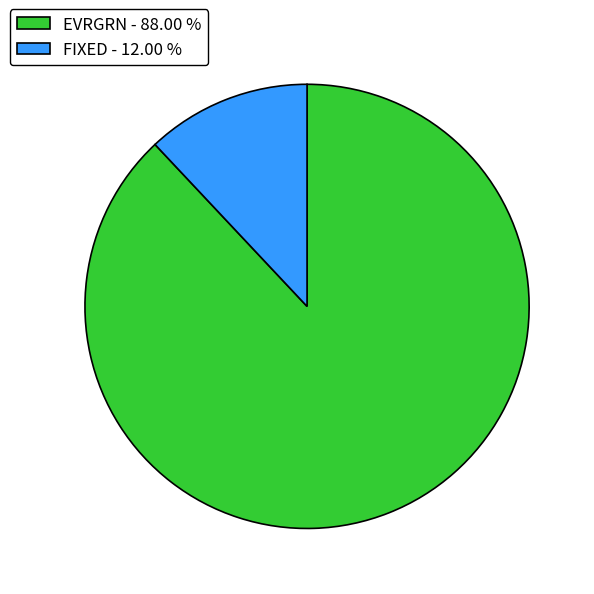

True or false: FIXED accounts for 3% of the total.

False